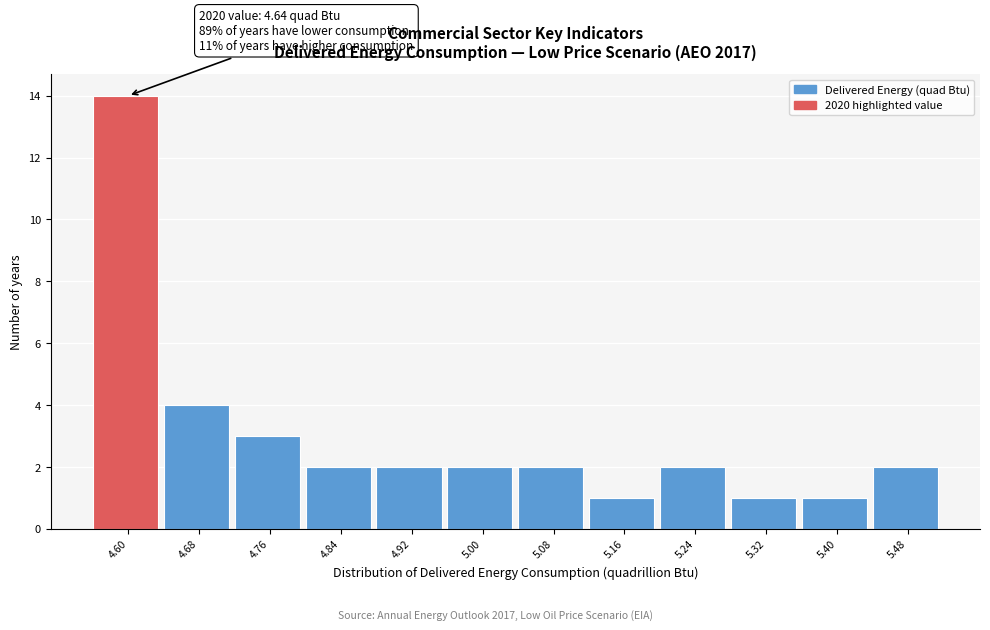

Reading left to right, what are all the values shown in this chart?

14	4	3	2	2	2	2	1	2	1	1	2